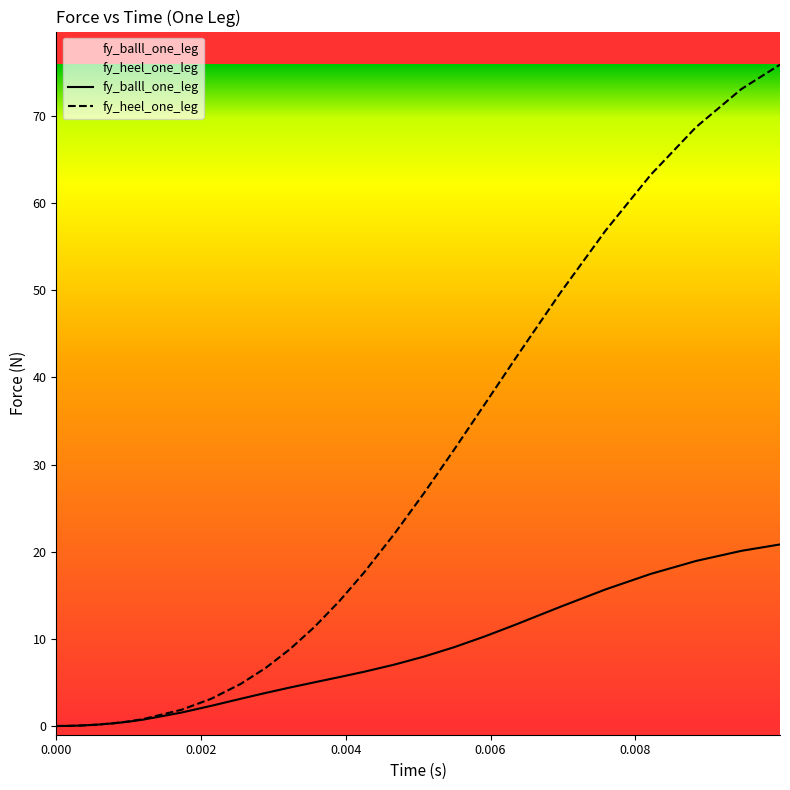

Which series has the largest total across all categories?

fy_heel_one_leg